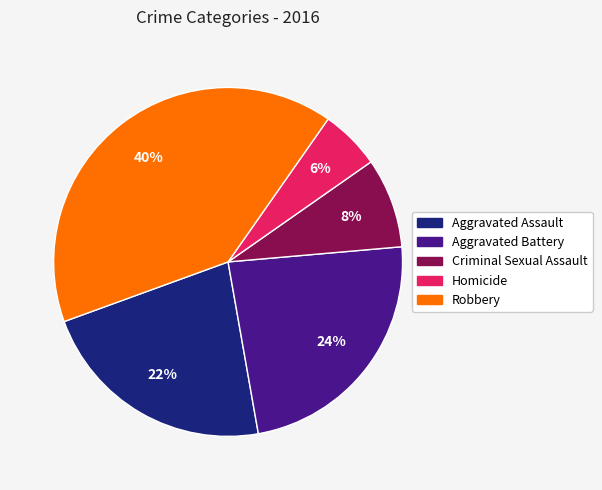

How many slices are in this pie chart?

5